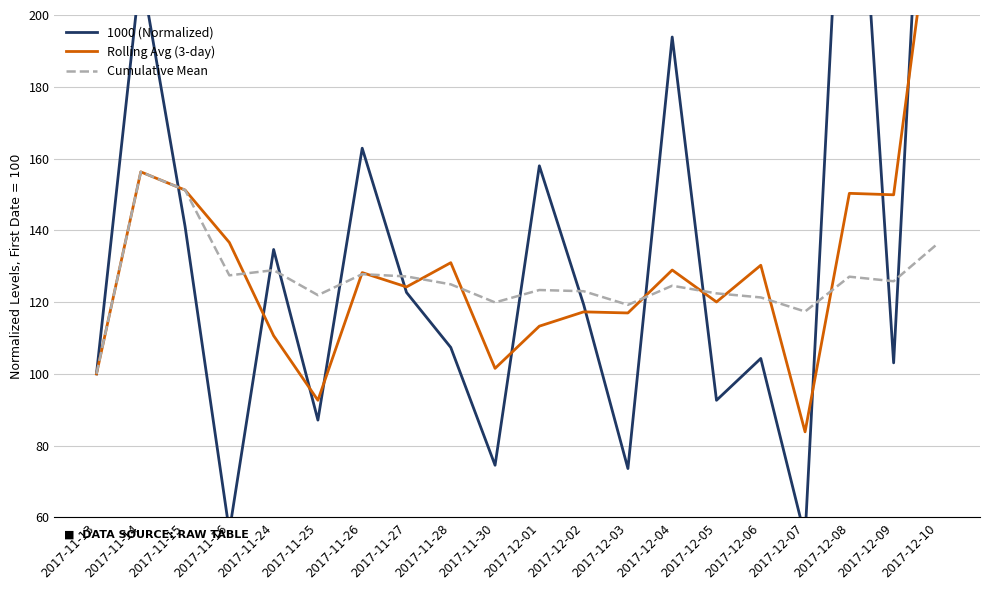

How many intersections are there between Cumulative Mean and Rolling Avg (3-day)?

10